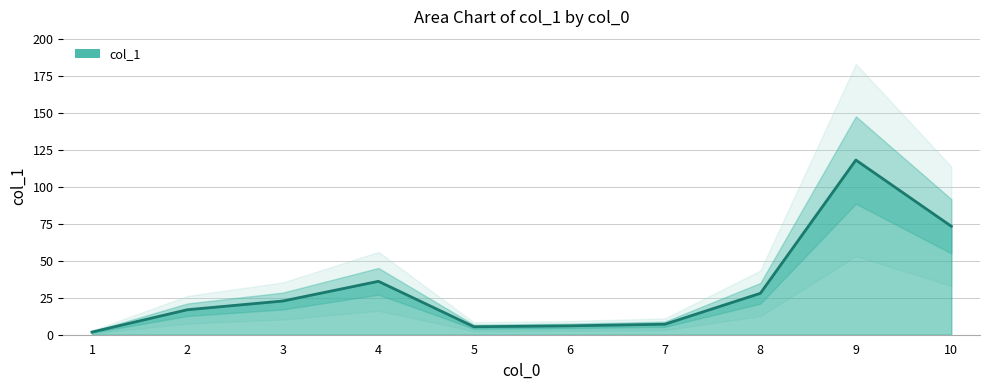

List the labels in order of value, smallest first.

1, 5, 6, 7, 2, 3, 8, 4, 10, 9